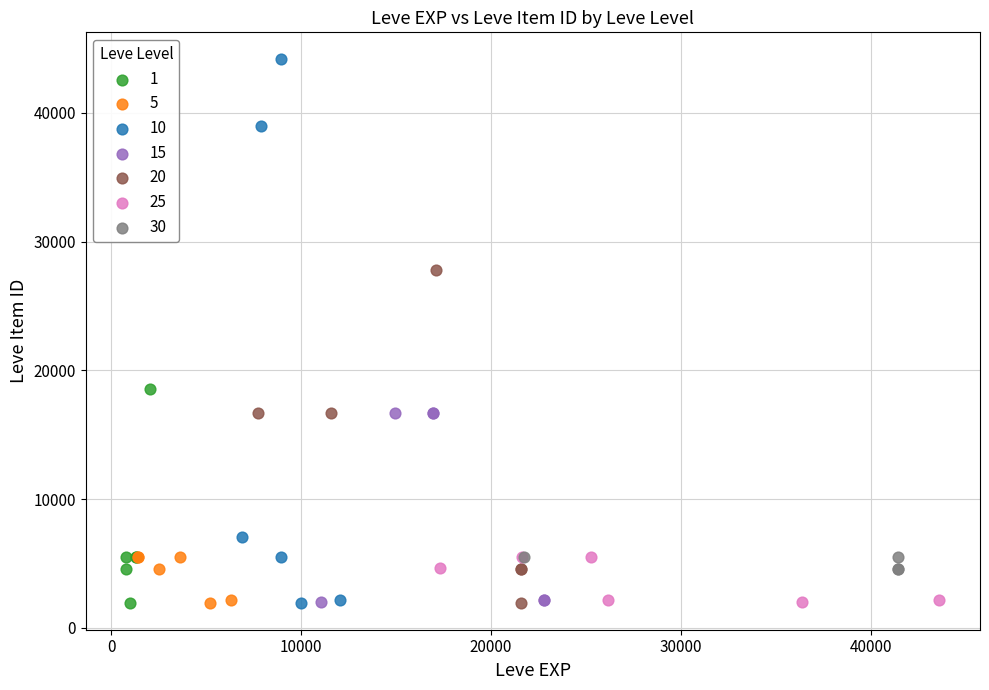

Which series reaches the maximum Y coordinate?

10